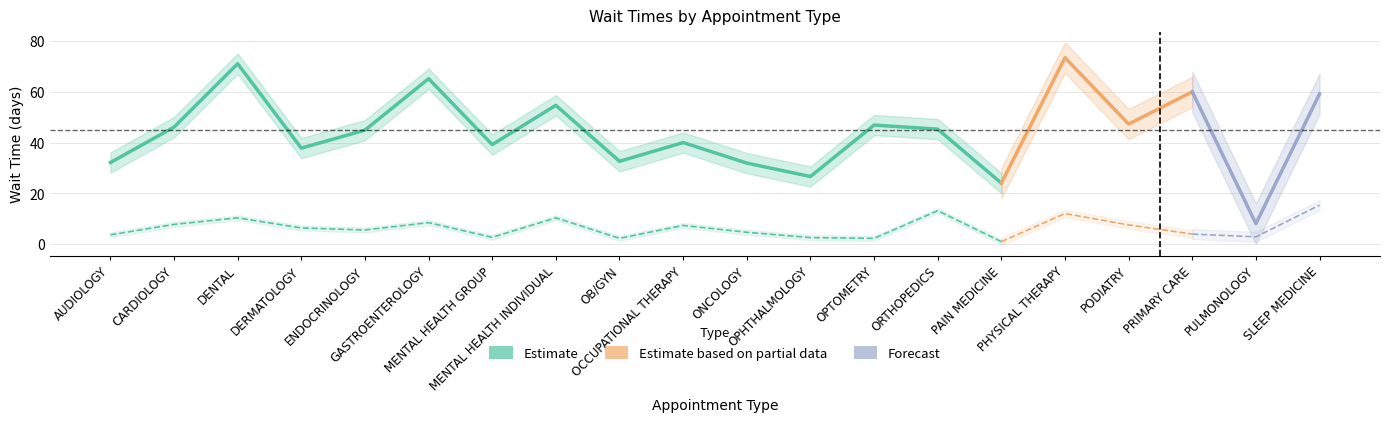

True or false: EstablishedPatients has a value of 4.6 at ONCOLOGY.

True